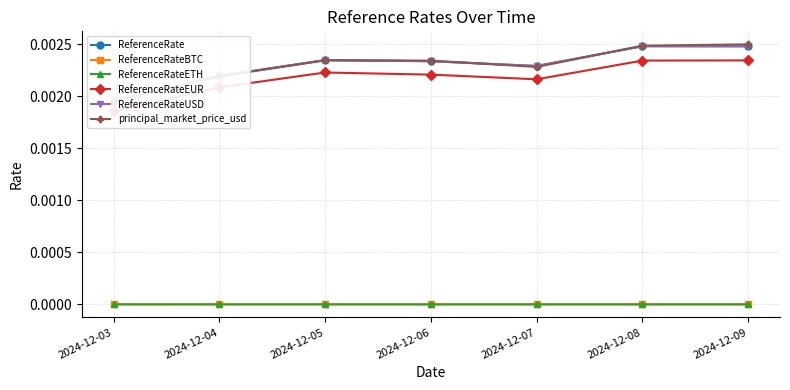

True or false: ReferenceRateBTC has more than 0 points higher than both neighbors.

True